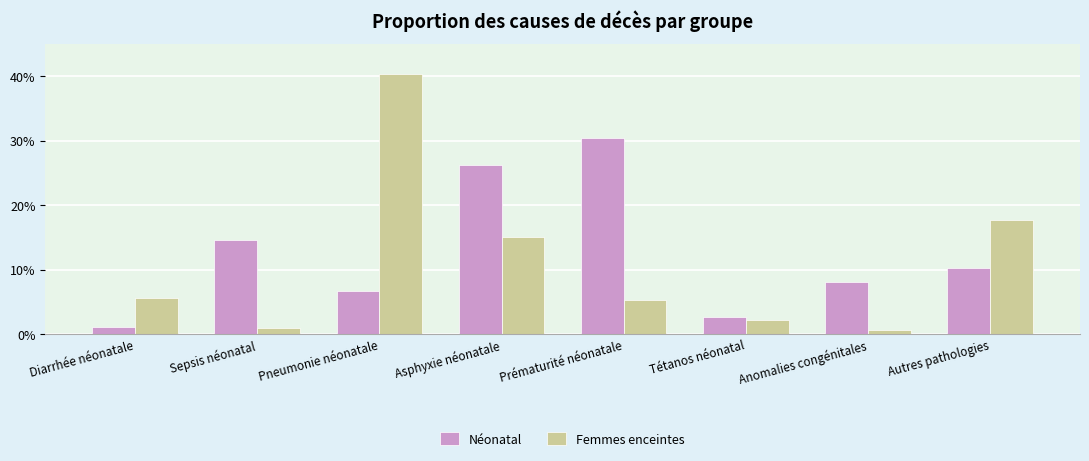

Rank the series at Sepsis néonatal from highest to lowest value.

Néonatal, Femmes enceintes